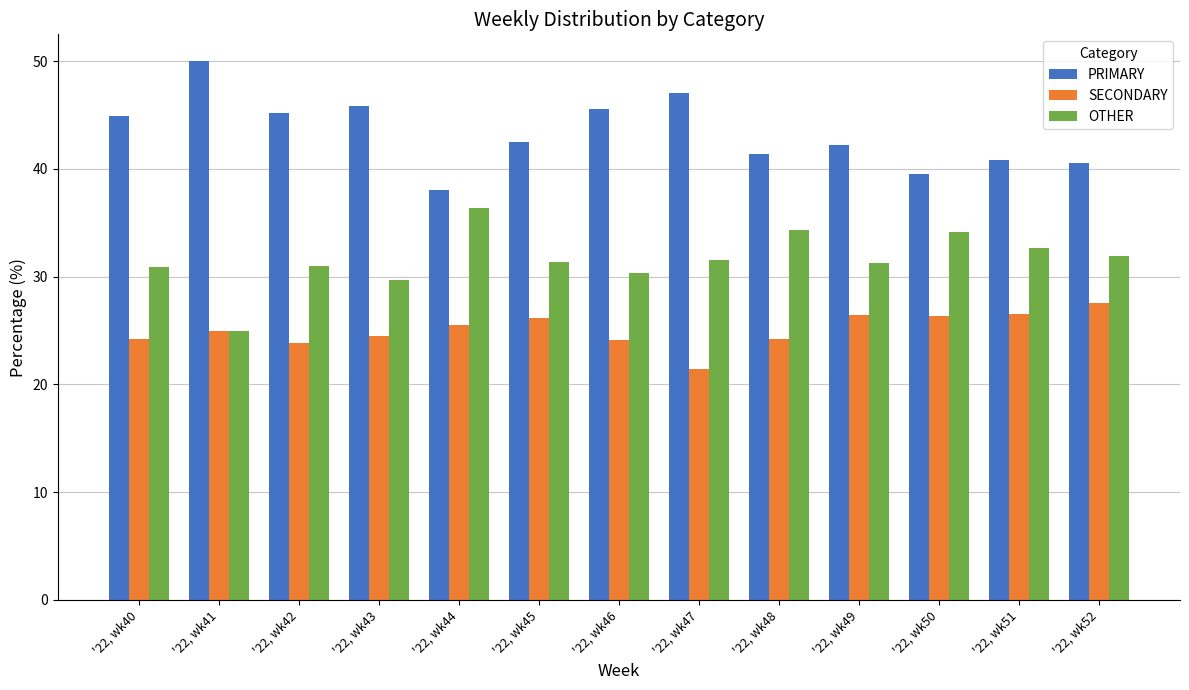

Rank the series at '22, wk42 from lowest to highest value.

SECONDARY, OTHER, PRIMARY